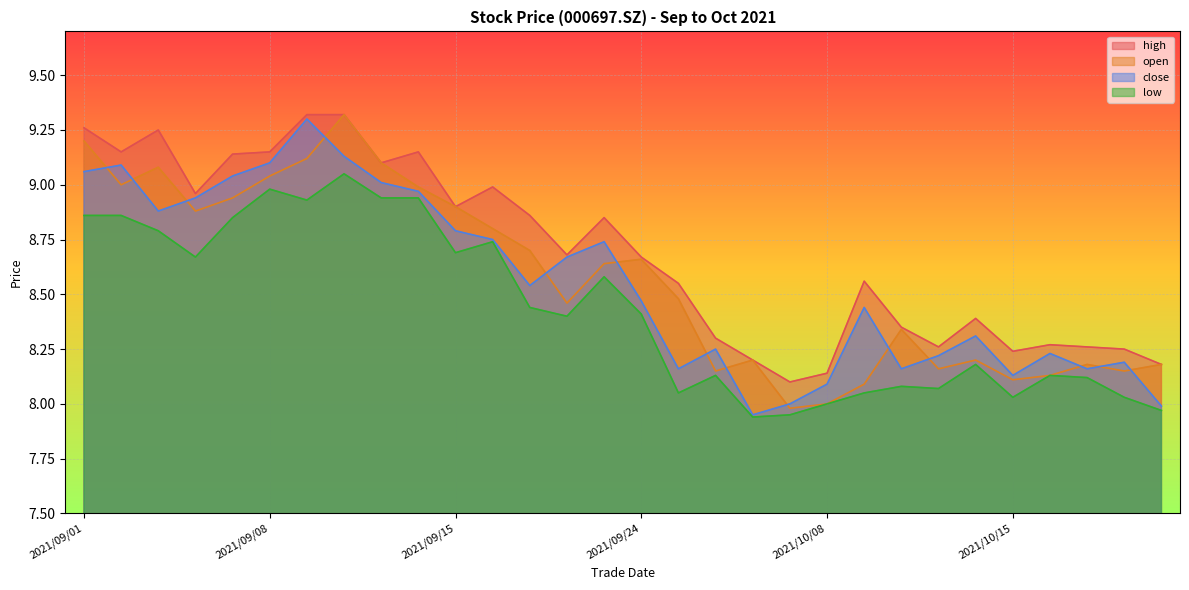

True or false: high has a value of 8.3 at 2021/10/12.

True